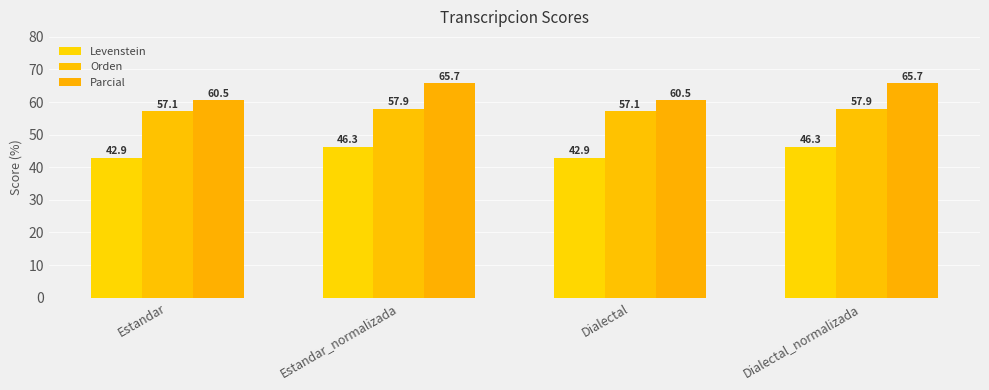

True or false: Orden has a value of 57.1 at Dialectal.

True